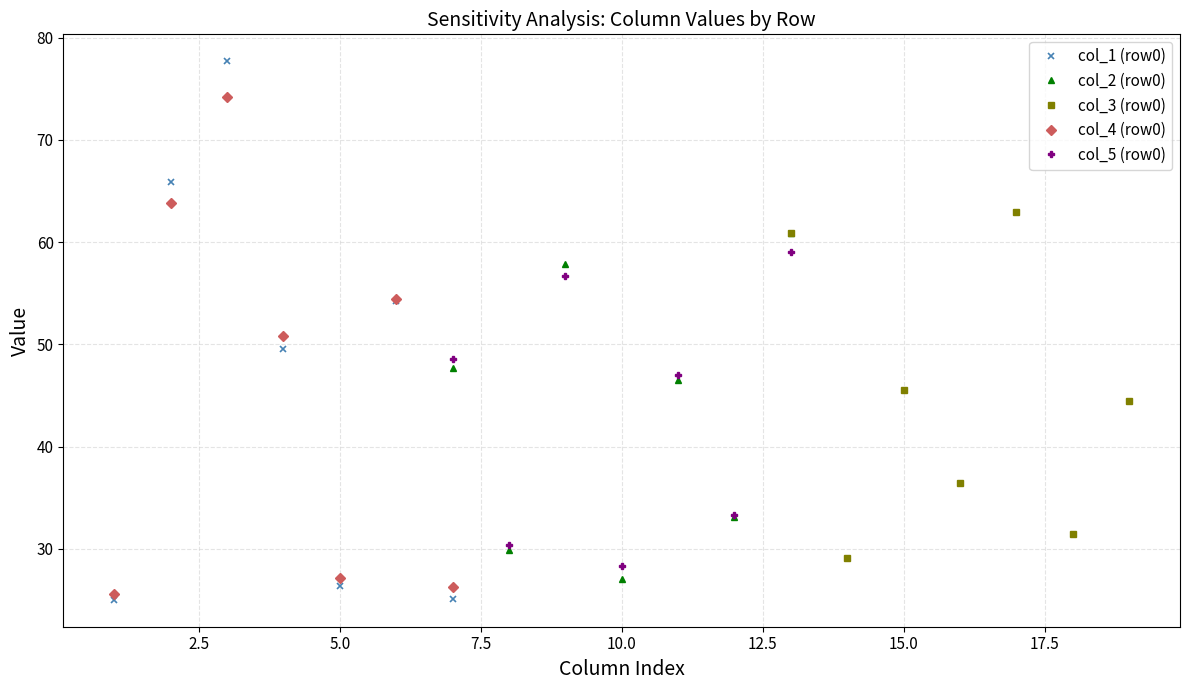

What is the value of the col_4 (row0) point at the 2nd from the left?

63.8